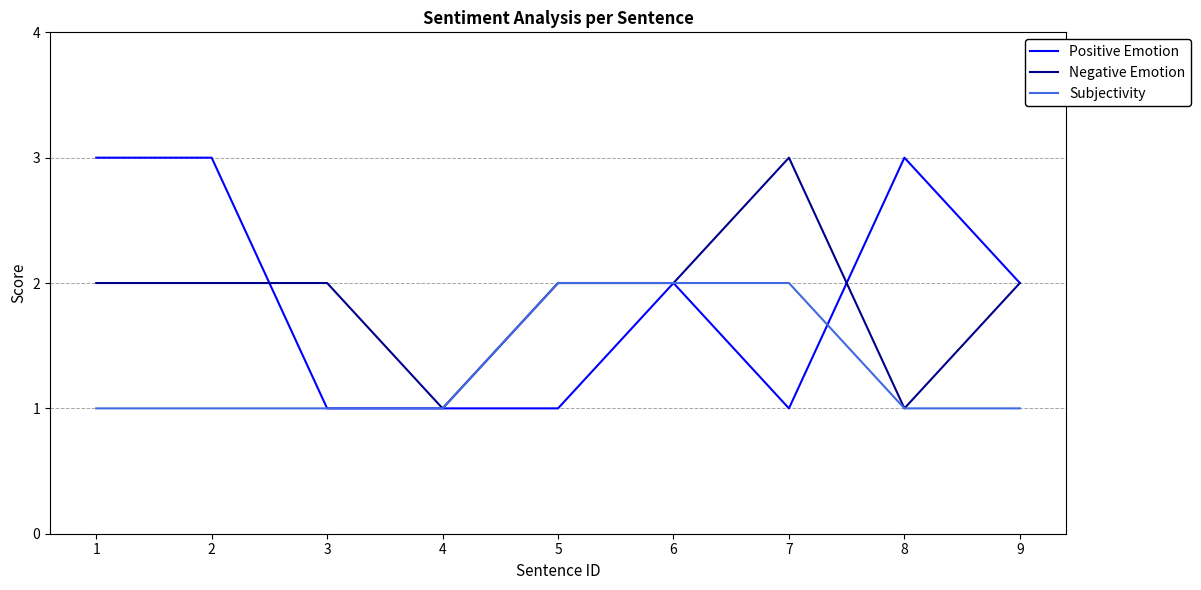

How many categories are shown in the chart?

9